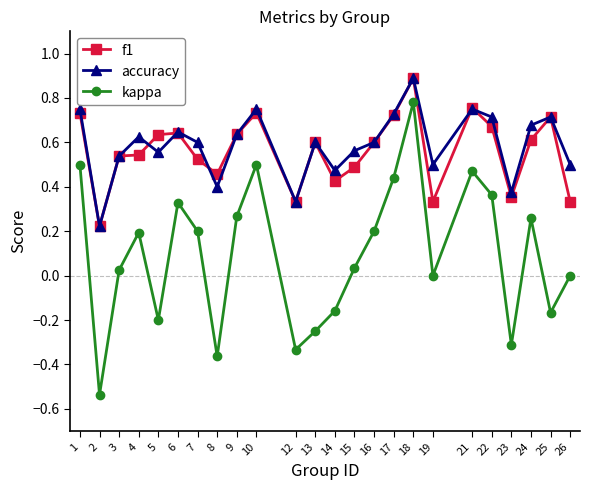

Where is the first local maximum for kappa?

4